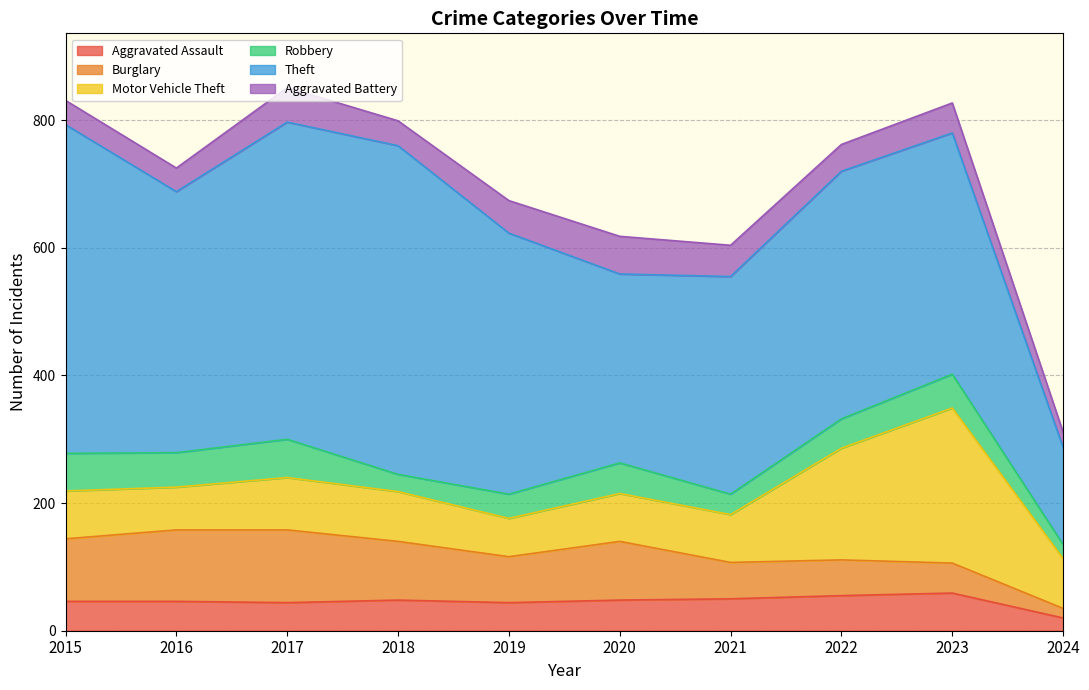

Does the chart display data point markers on the line(s)?

No